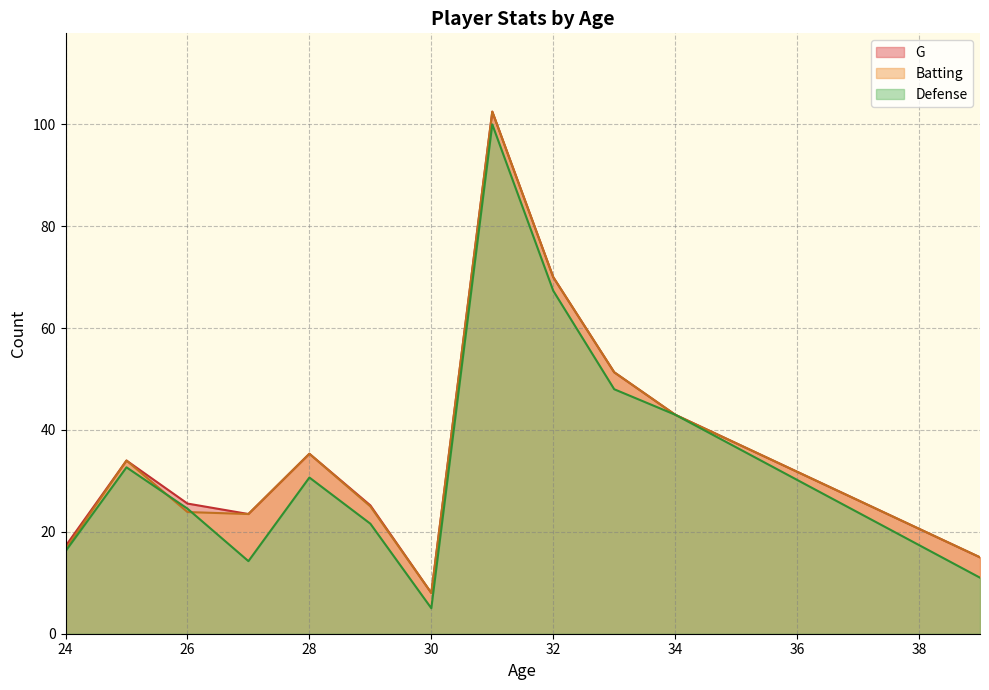

Between 25 and 28, which series saw the biggest shift?

Batting